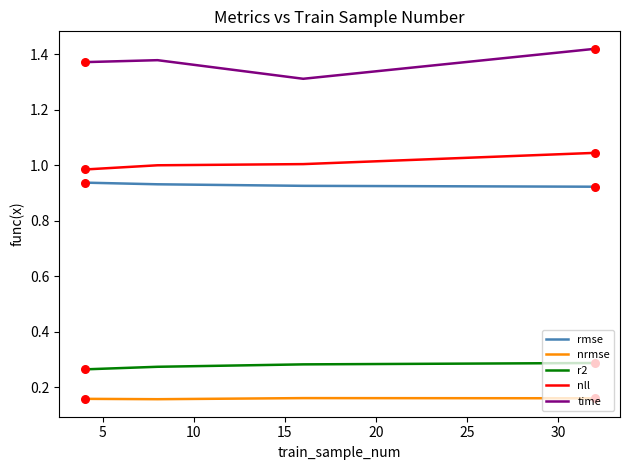

Which series has the largest total across all categories?

time